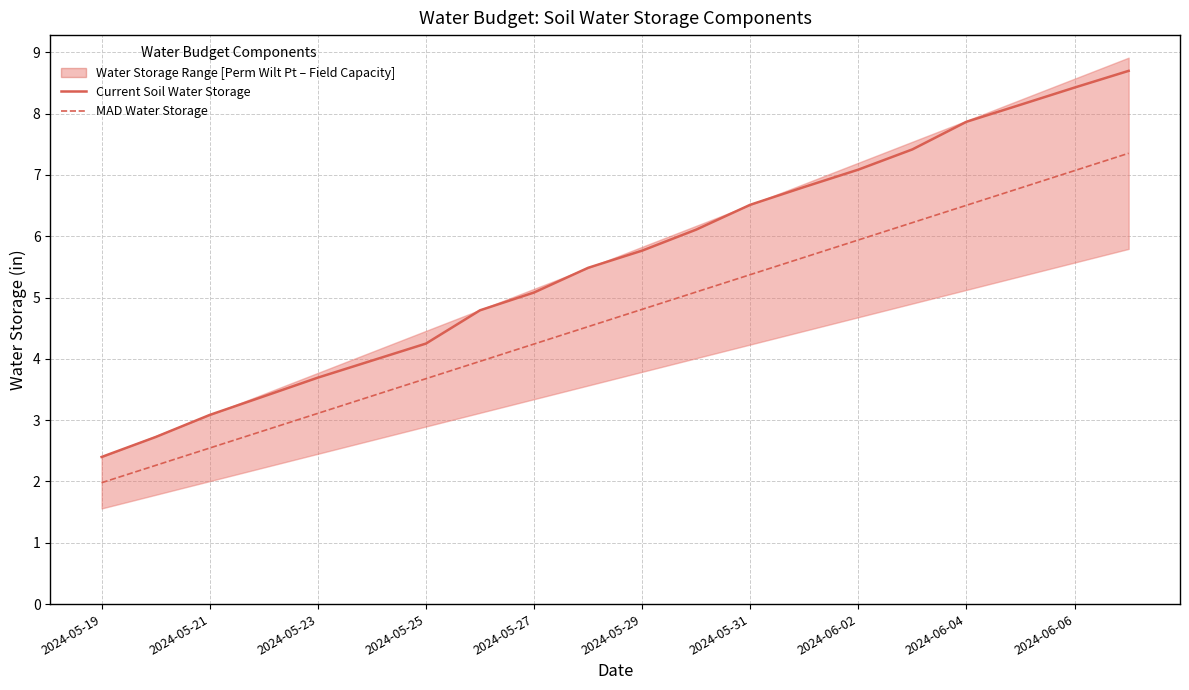

The MAD Water Storage series shows 2.9 at 13. True or false?

False